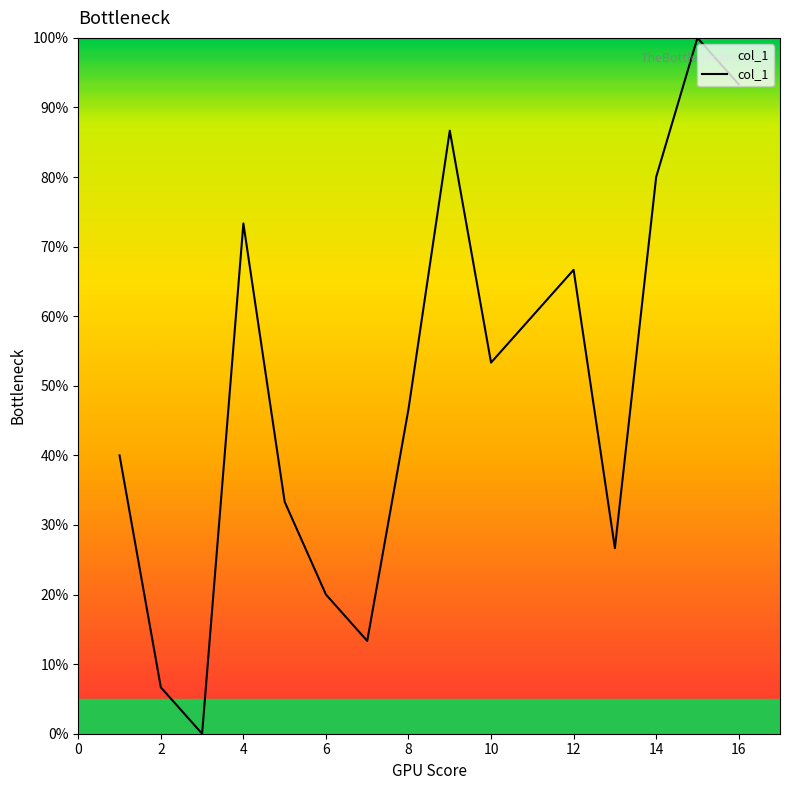

How many values are above zero?

15